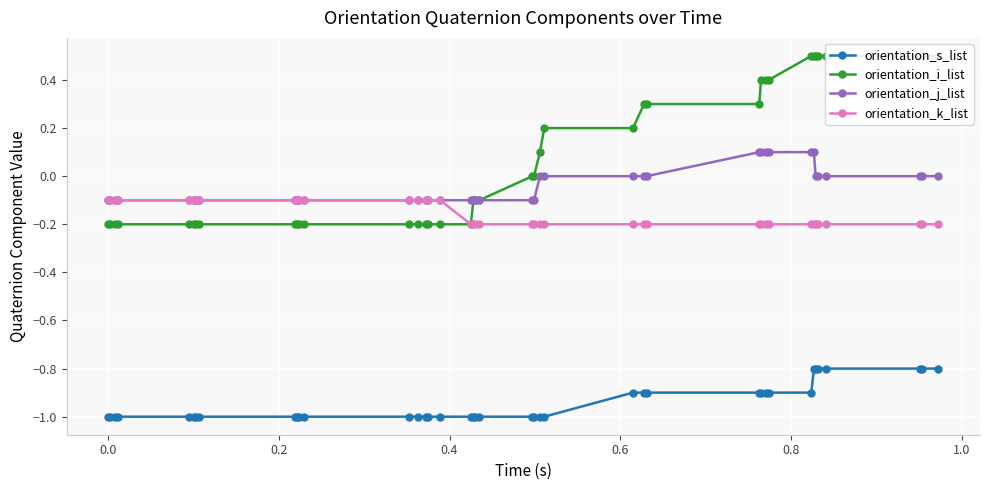

What is the value of the orientation_j_list point at the 6th from the left?

-0.1